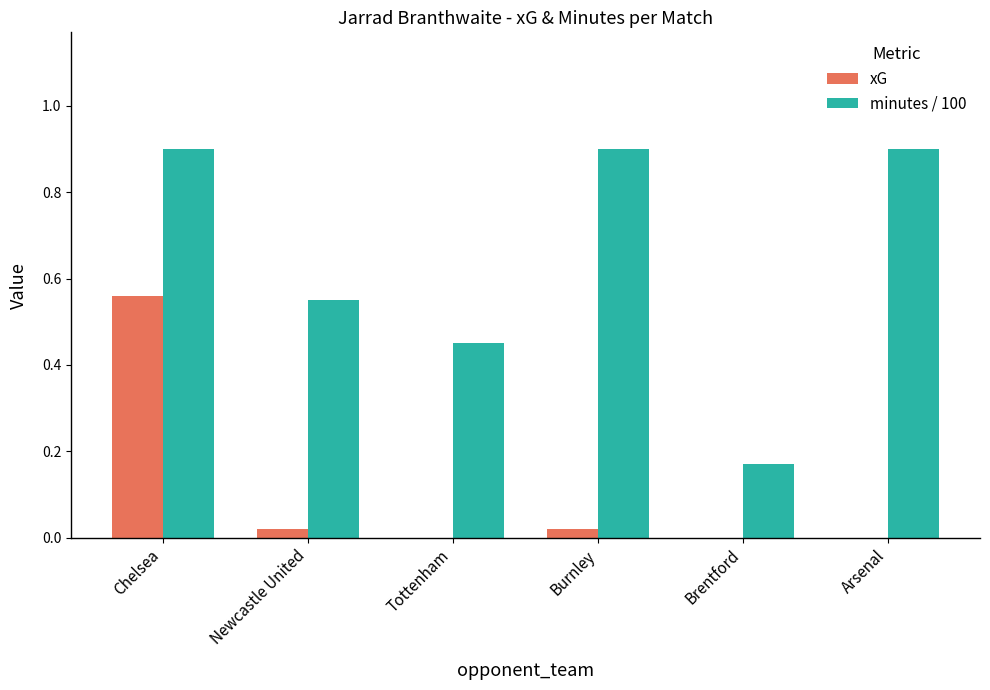

What is the greatest value displayed?

0.9